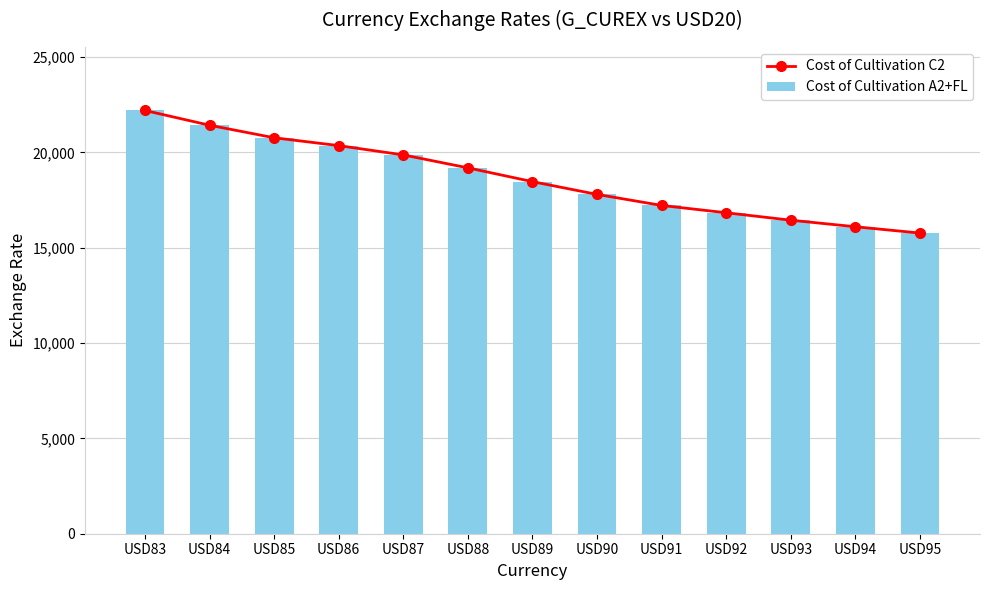

At which category is the sum across all series the highest?

USD83